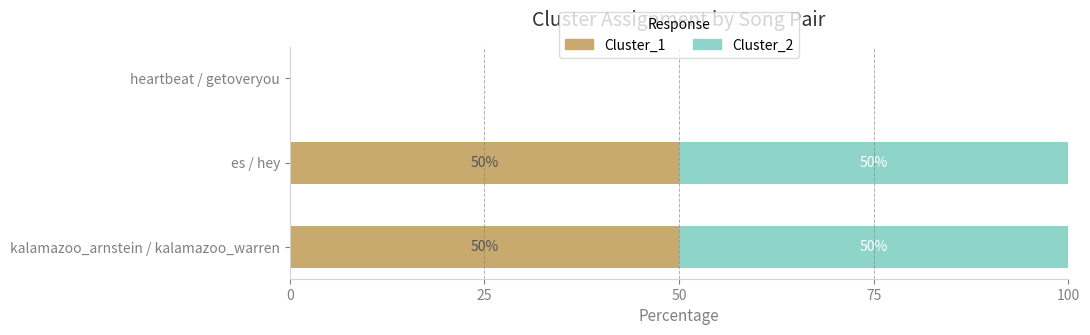

What is the total value across all series at es / hey?

100